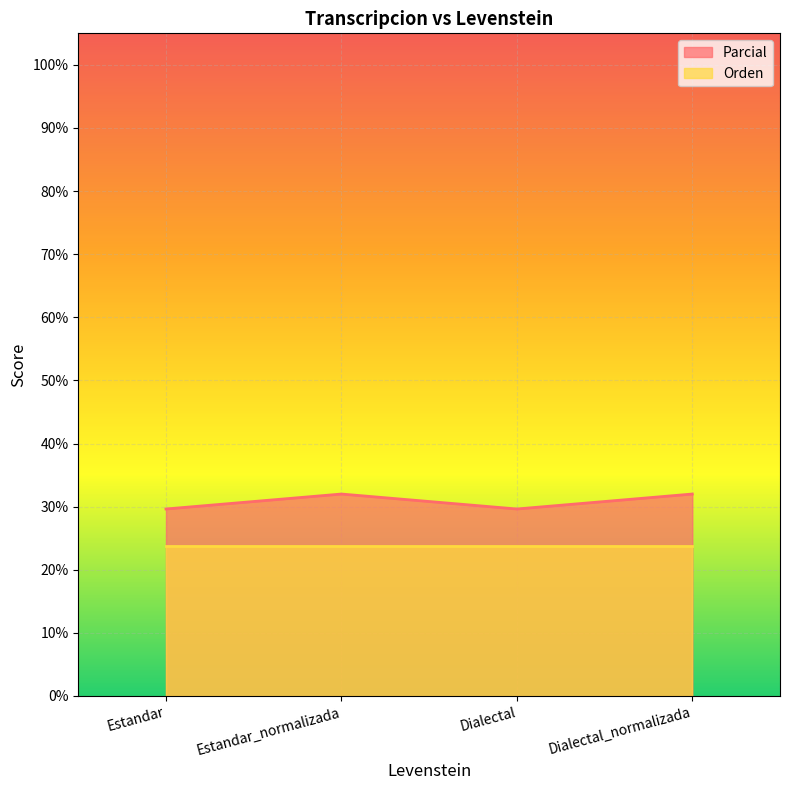

Reading right to left, transcribe all the data shown in this chart.

32.0	29.6	32.0	29.6